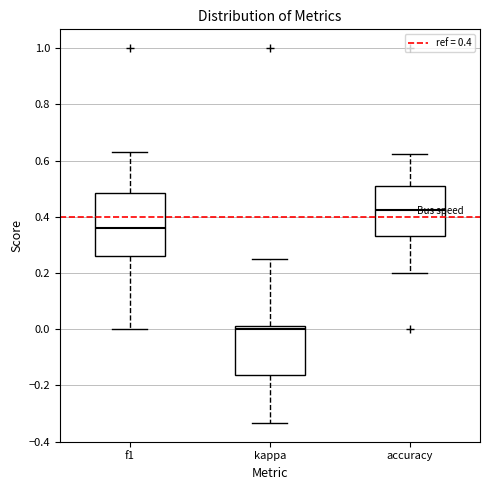

Reading left to right, read every box against the y-axis: the position of its median line, the range the box covers, and the ends of its whiskers. The values are not printed on the chart, so give them approximately, as read against the axis.

f1: median 0.36, box 0.26 to 0.48, whiskers 0.00 to 0.64
kappa: median 0.00, box -0.16 to 0.02, whiskers -0.34 to 0.26
accuracy: median 0.42, box 0.34 to 0.50, whiskers 0.20 to 0.62